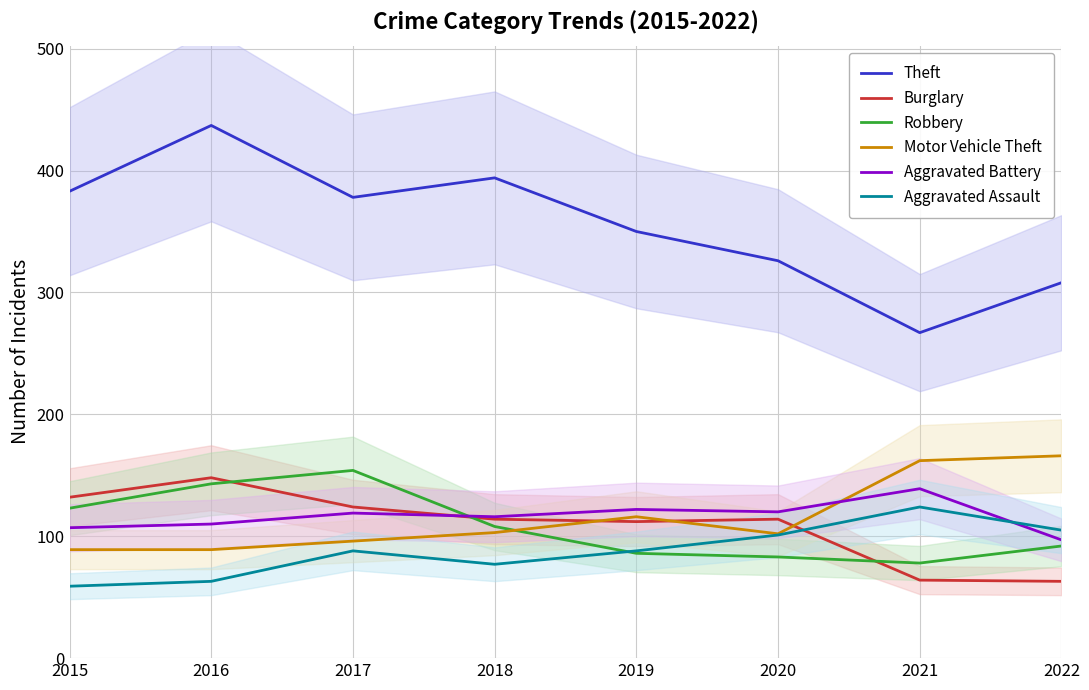

At how many categories does at least one series exceed 236?

8